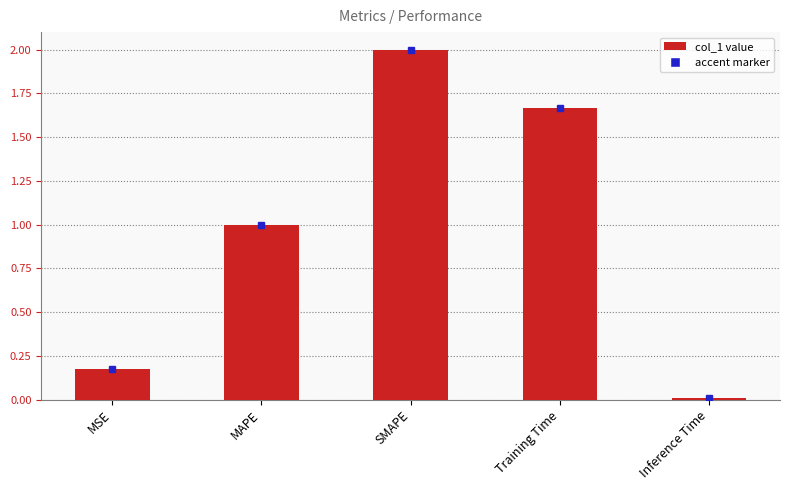

What position from the left is MAPE?

2